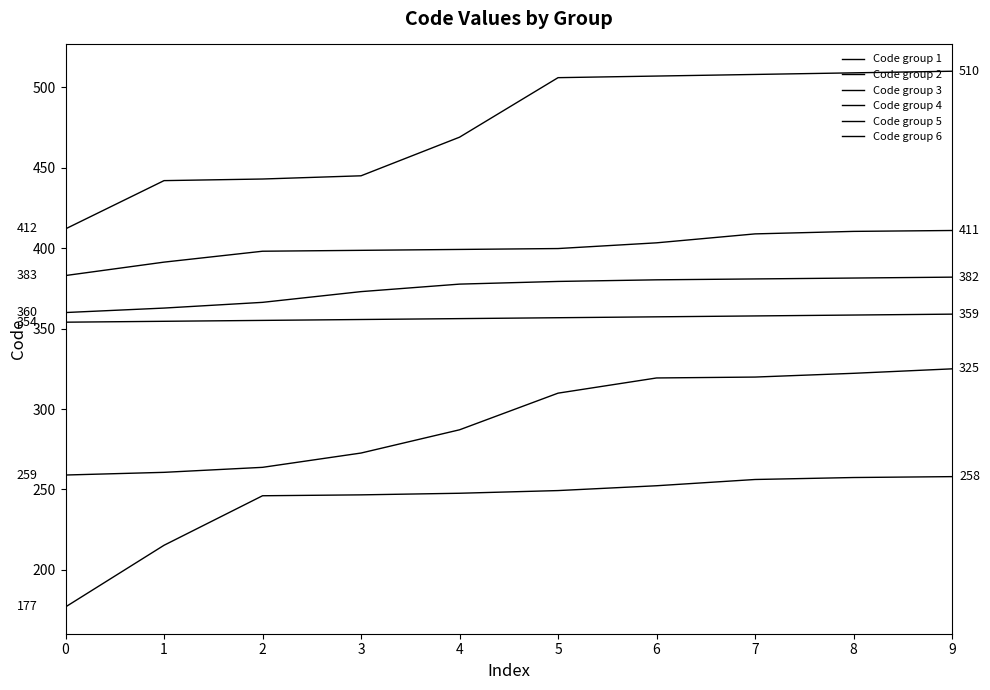

Does the chart display data point markers on the line(s)?

No